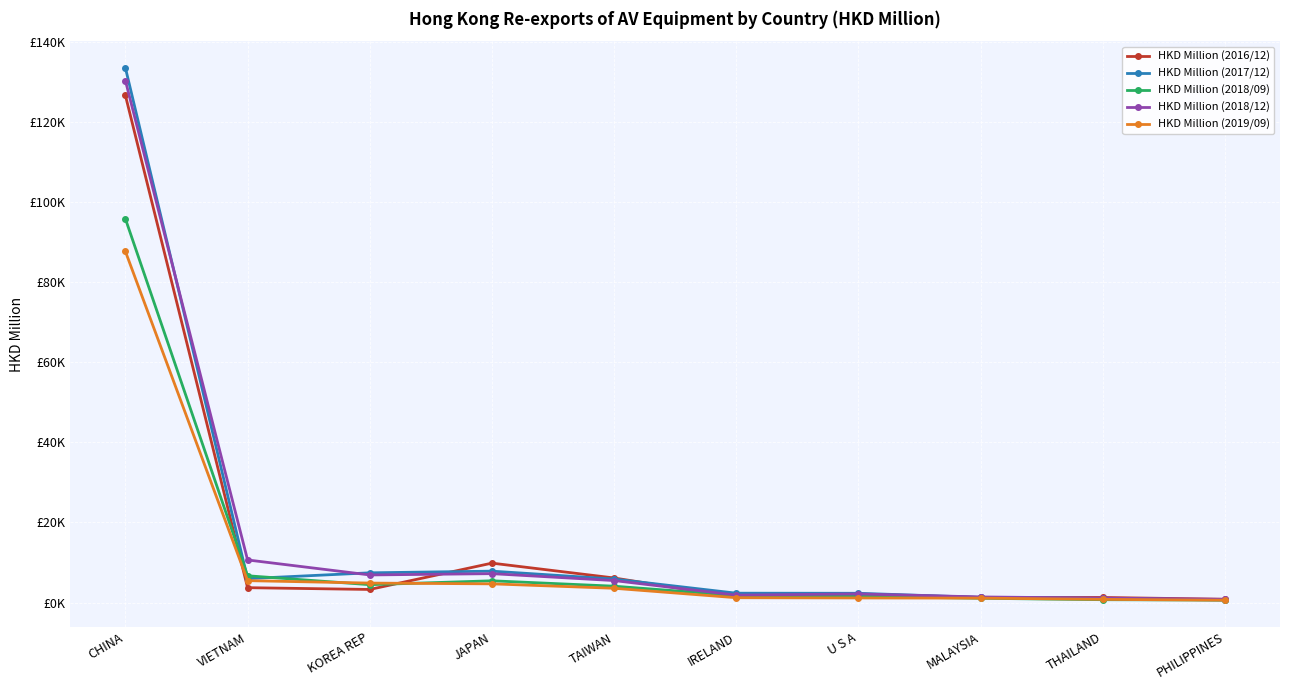

Is it true that HKD Million (2016/12) equals 1369.0 at PHILIPPINES?

False